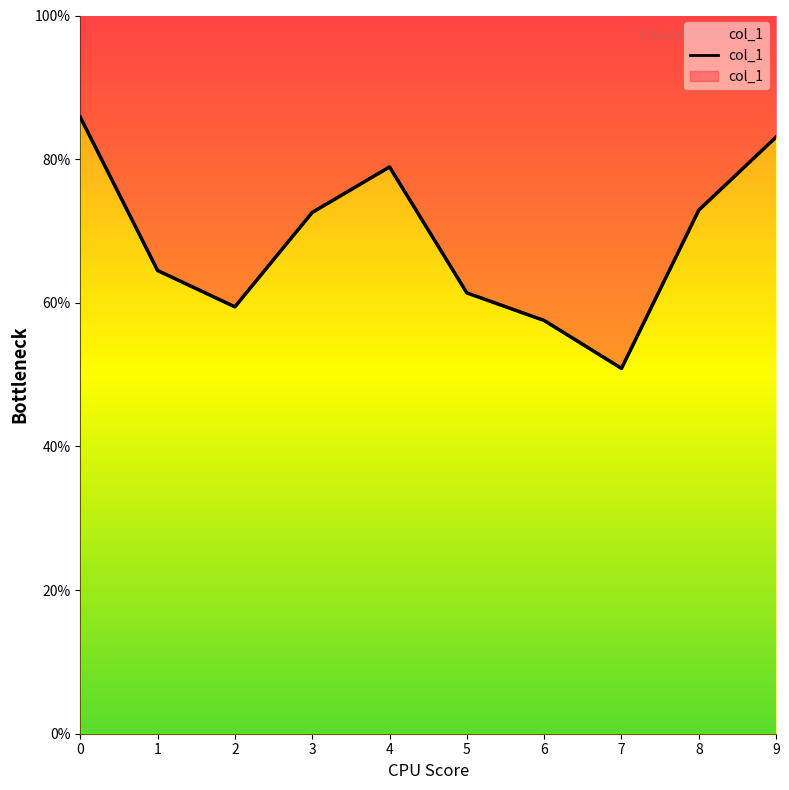

True or false: there are more than 0 points higher than both neighbors.

True